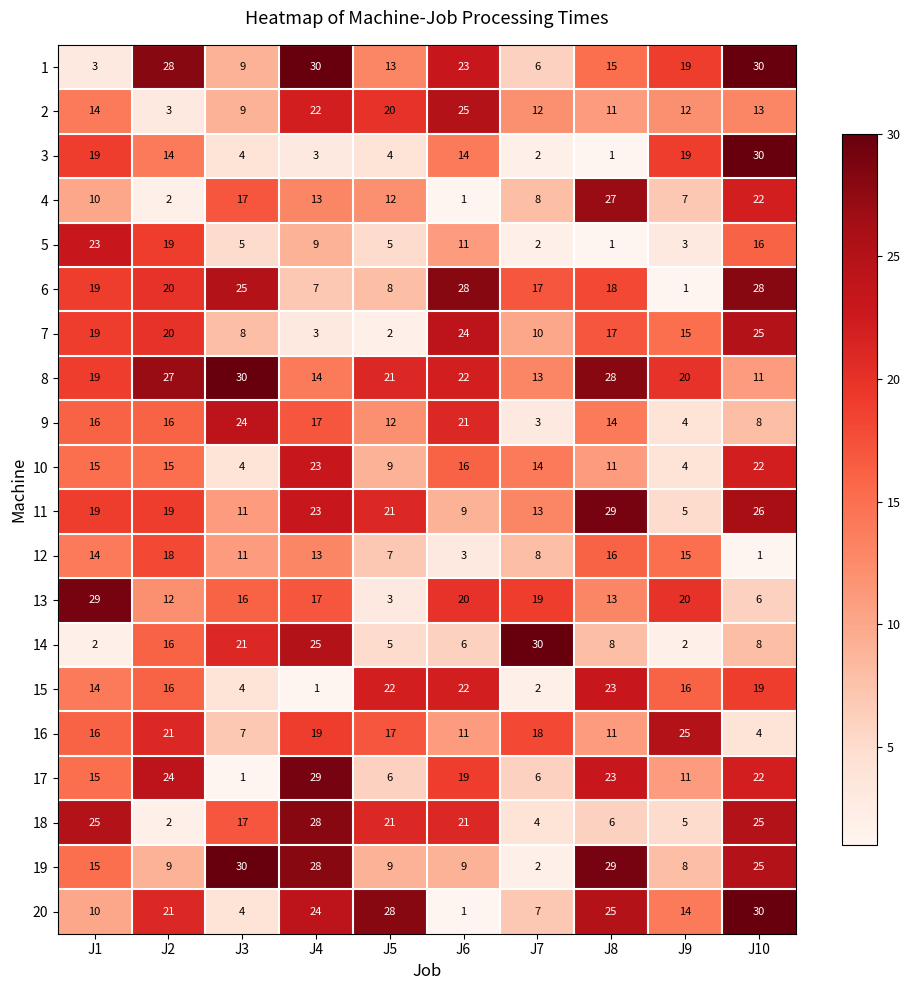

Between J3 and J9, which series saw the biggest shift?

6